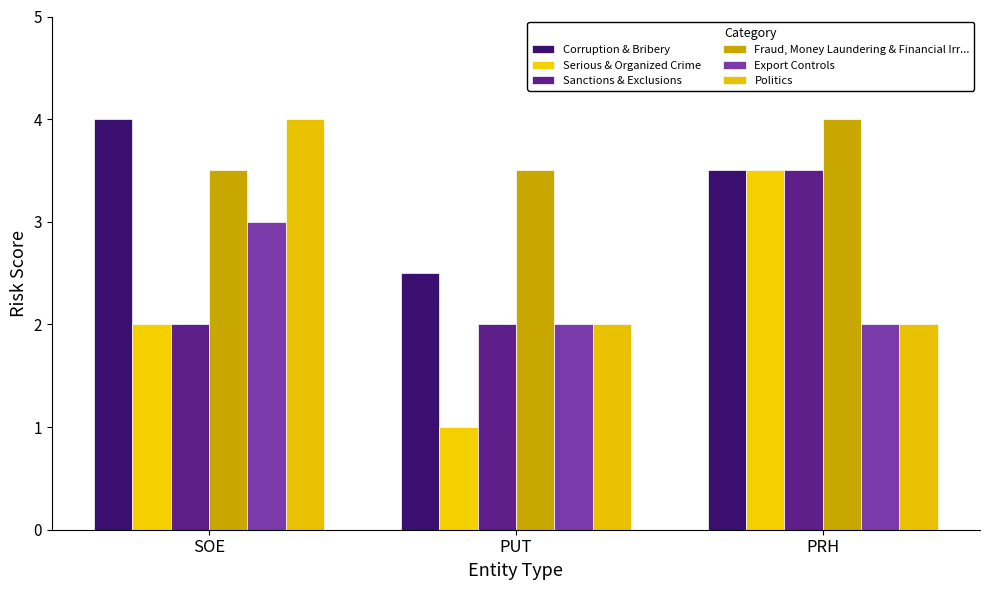

Which category has the lowest value in the Corruption & Bribery series?

PUT